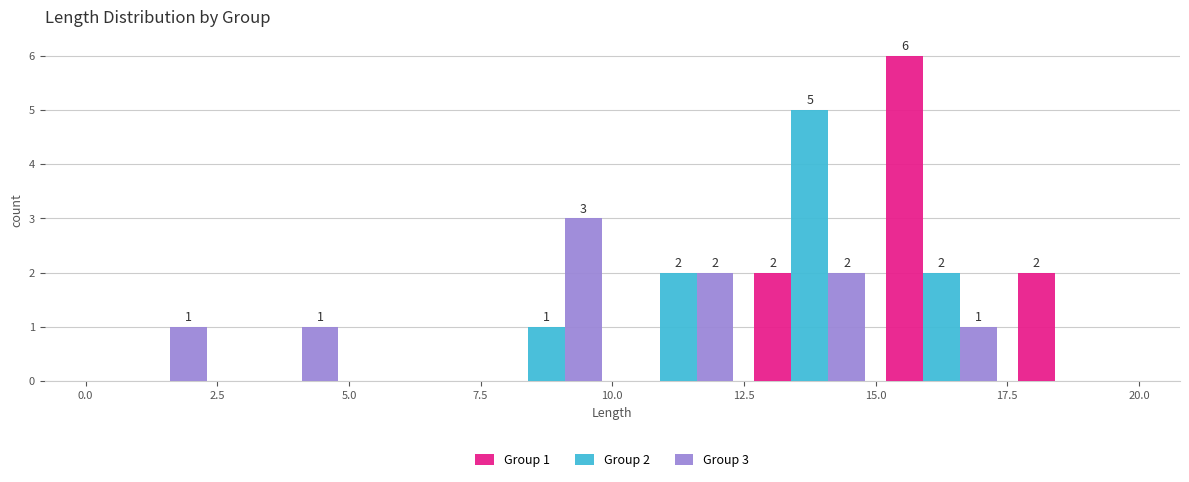

In the Group 2 series, which range on the x-axis has the tallest bar?

12.5 to 15.0